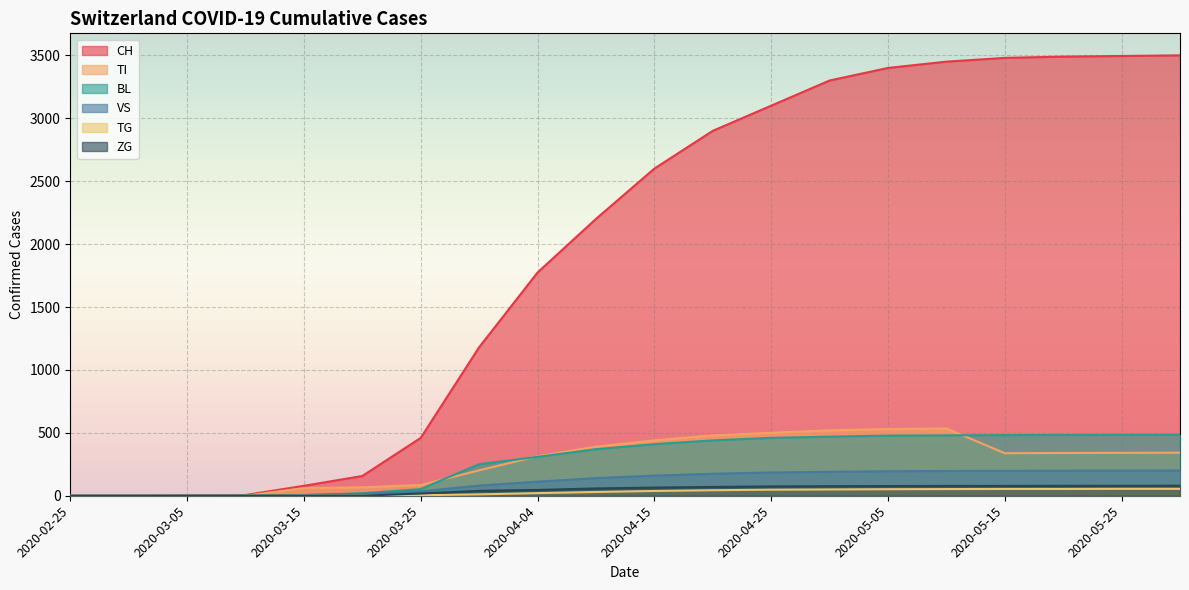

What is the label of the 7th point from the left?

2020-03-25